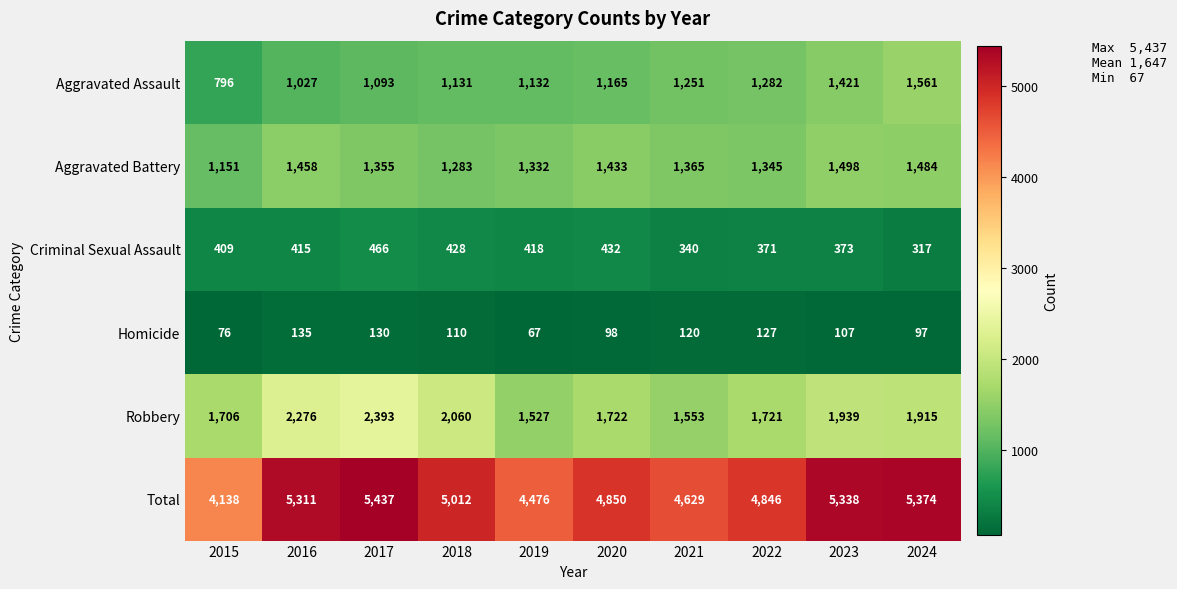

Rank the series at 2021 from highest to lowest value.

Total, Robbery, Aggravated Battery, Aggravated Assault, Criminal Sexual Assault, Homicide